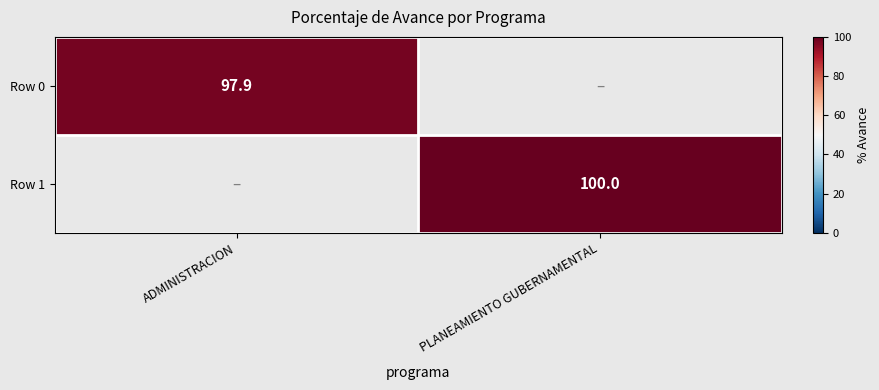

The value of Row 0 at ADMINISTRACION is 97.9. True or false?

True